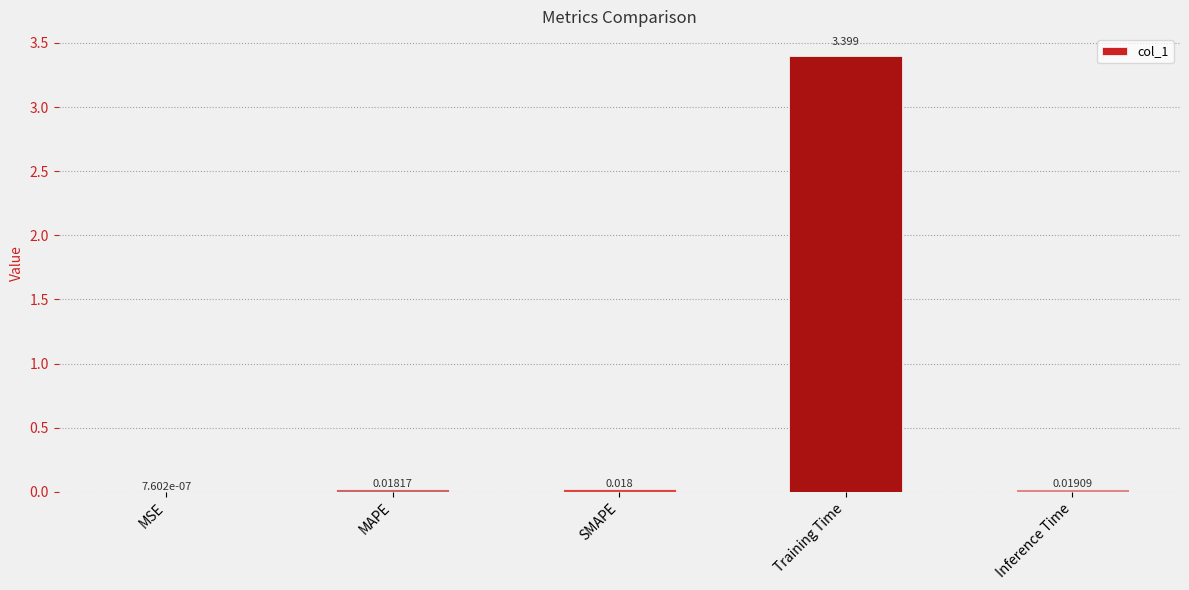

At which label is the value closest to 1?

Inference Time